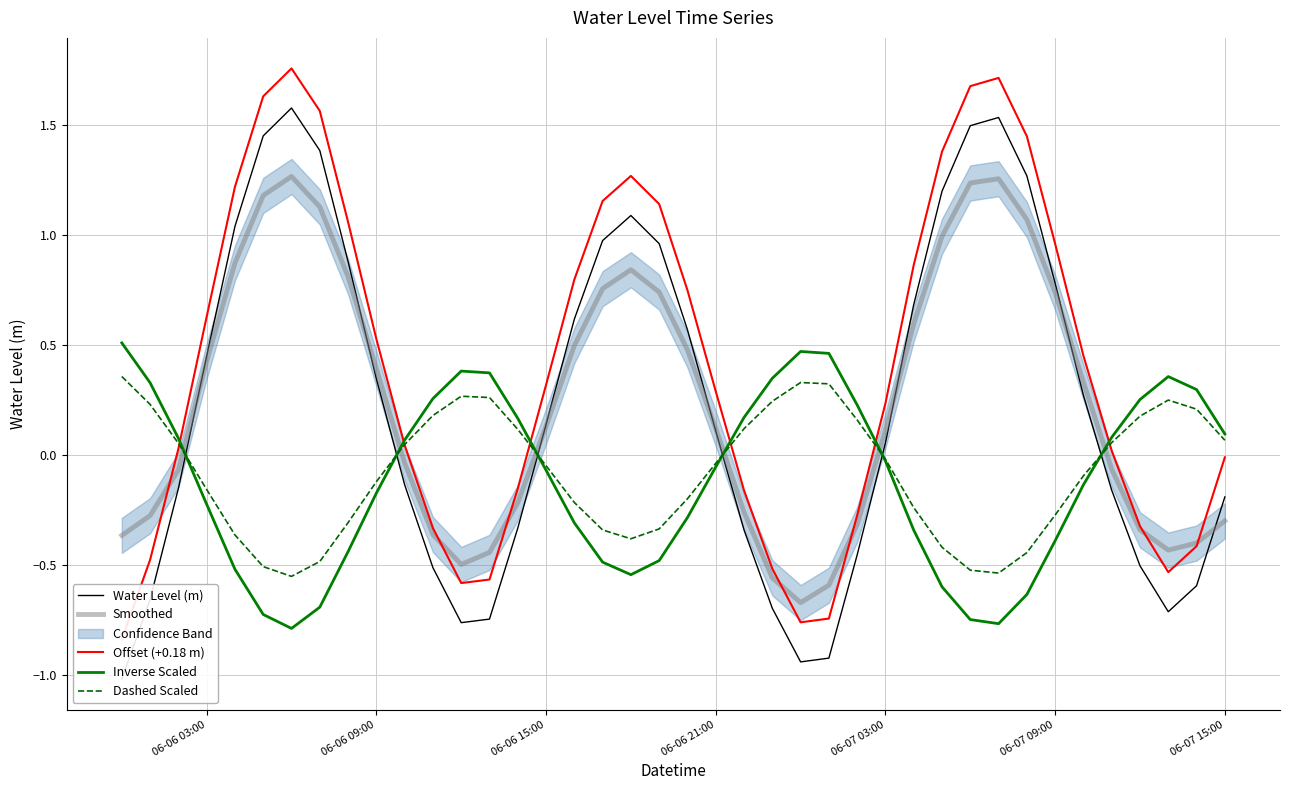

The Inverse Scaled series shows -0.1 at 06-06 03:00. True or false?

False